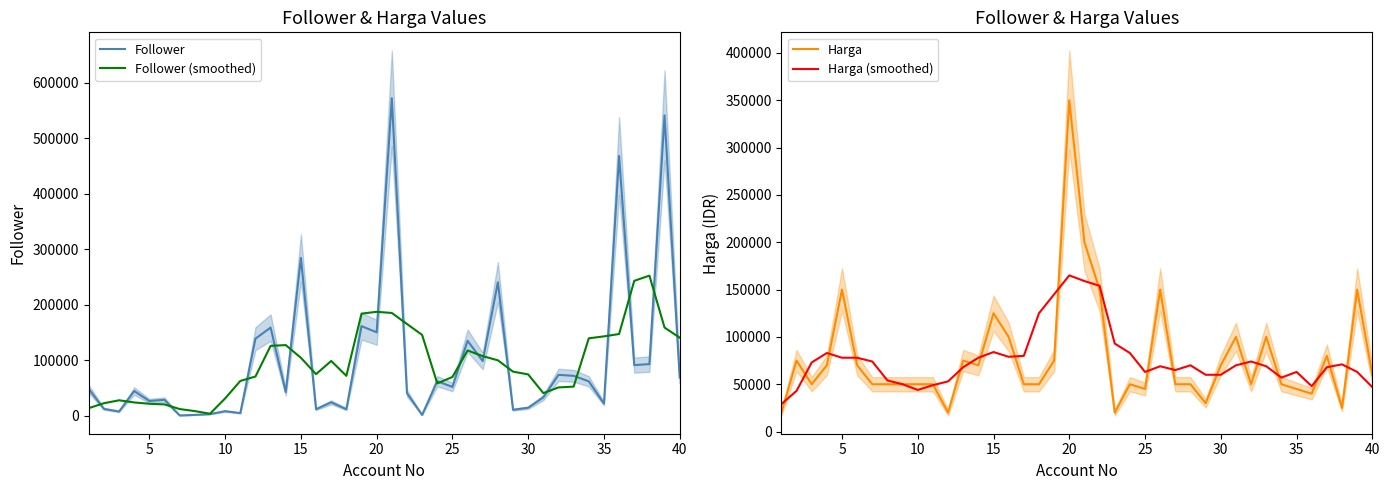

At how many categories does at least one series exceed 258531?

5